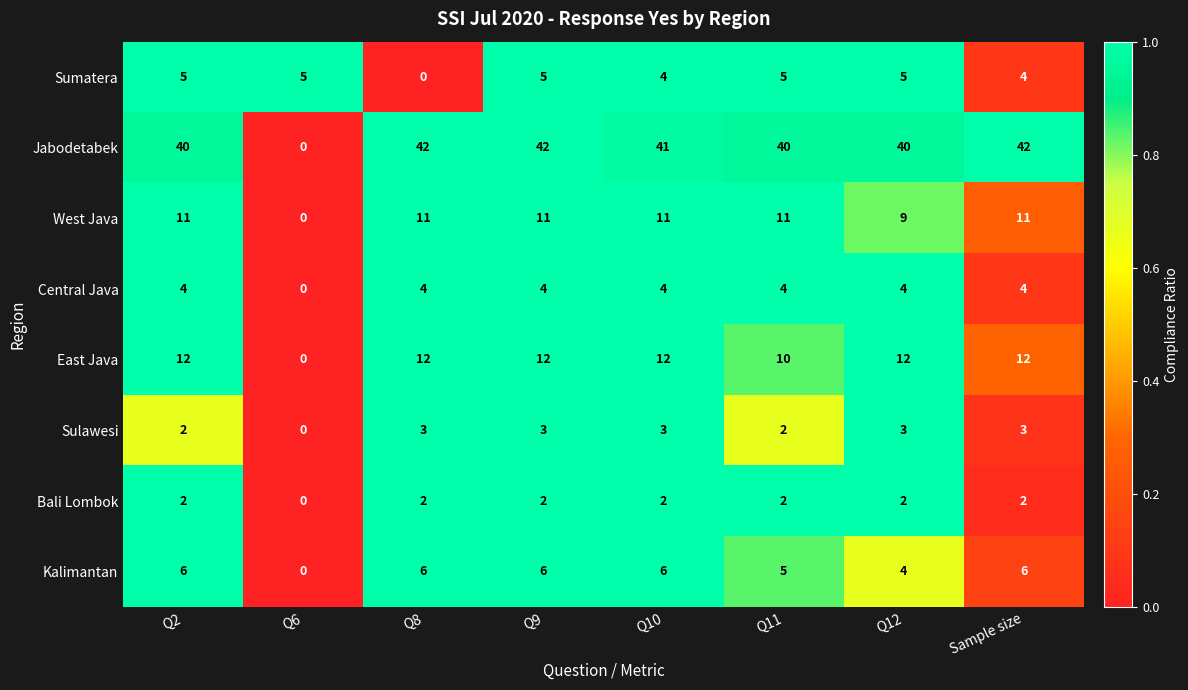

What is the sum of all Kalimantan values?

39